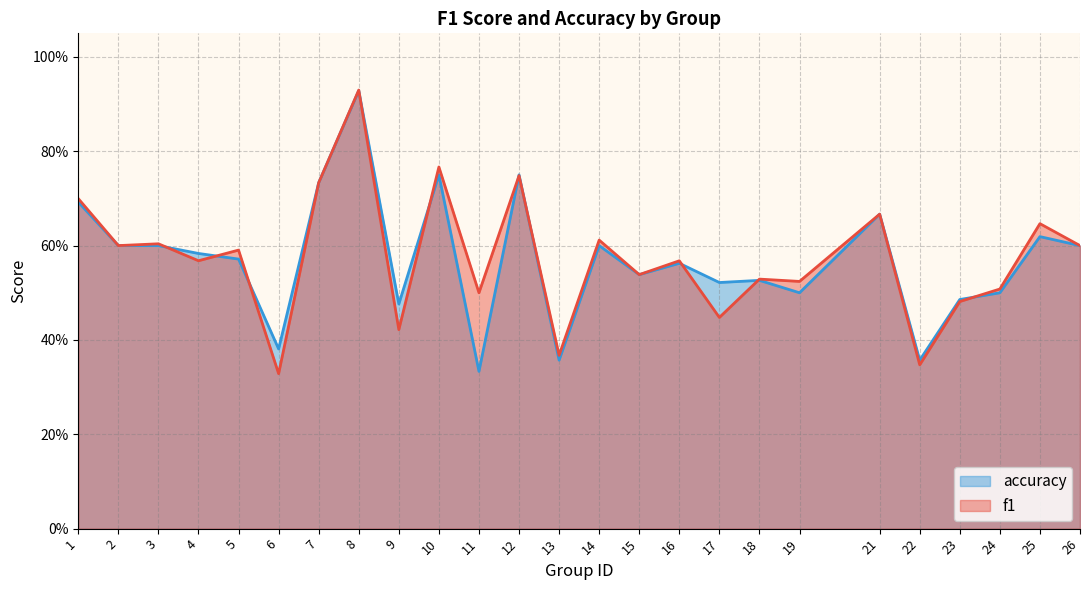

After their last crossing, which series has the higher values: accuracy or f1?

f1